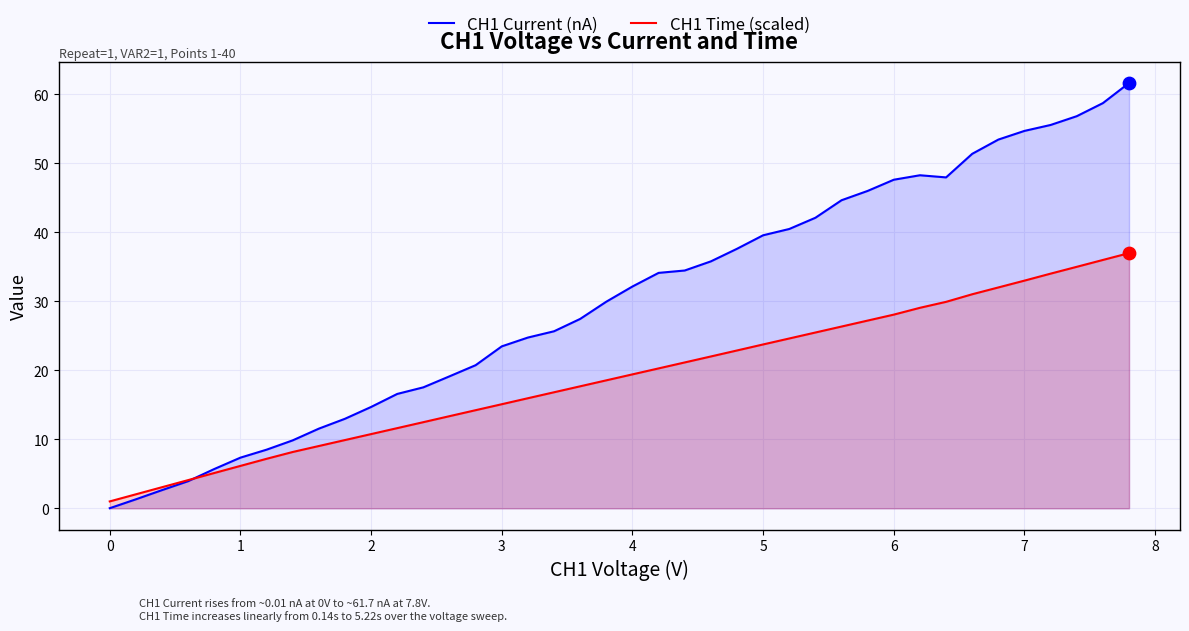

What is the total value across all series at 7?

87.7